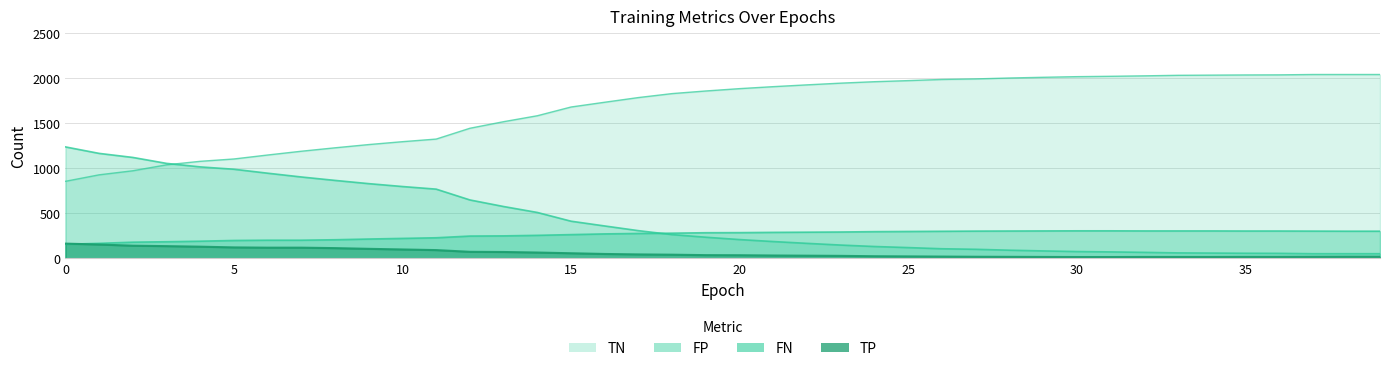

How many values in the FP series are below 236?

20